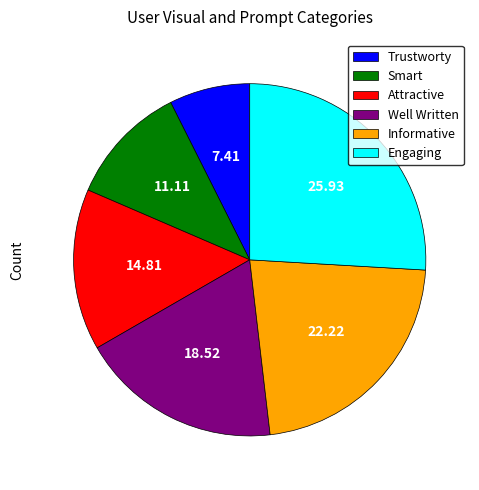

The Informative slice represents 34% of the pie. True or false?

False